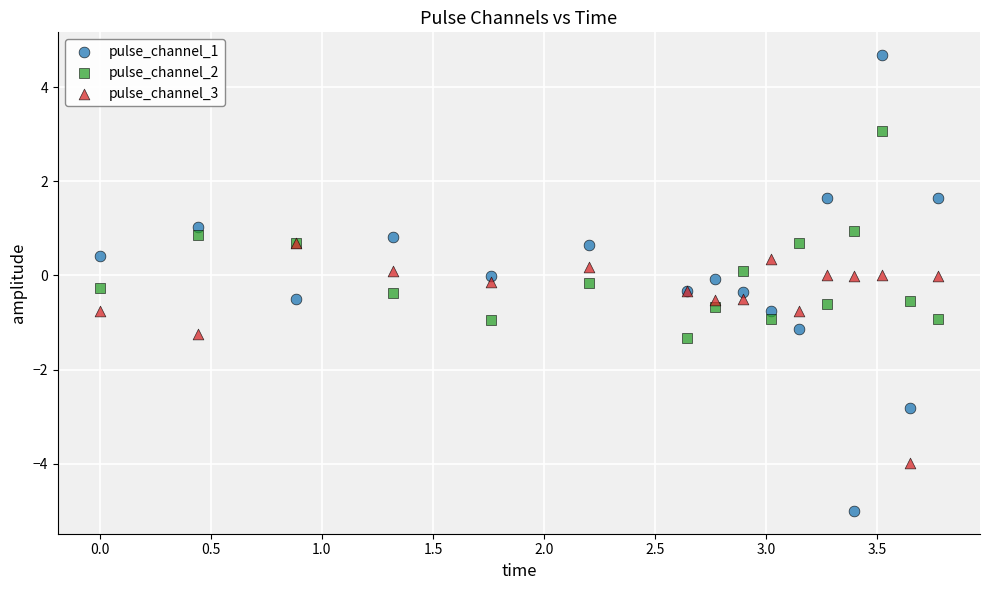

Which series has the widest spread of Y values?

pulse_channel_1